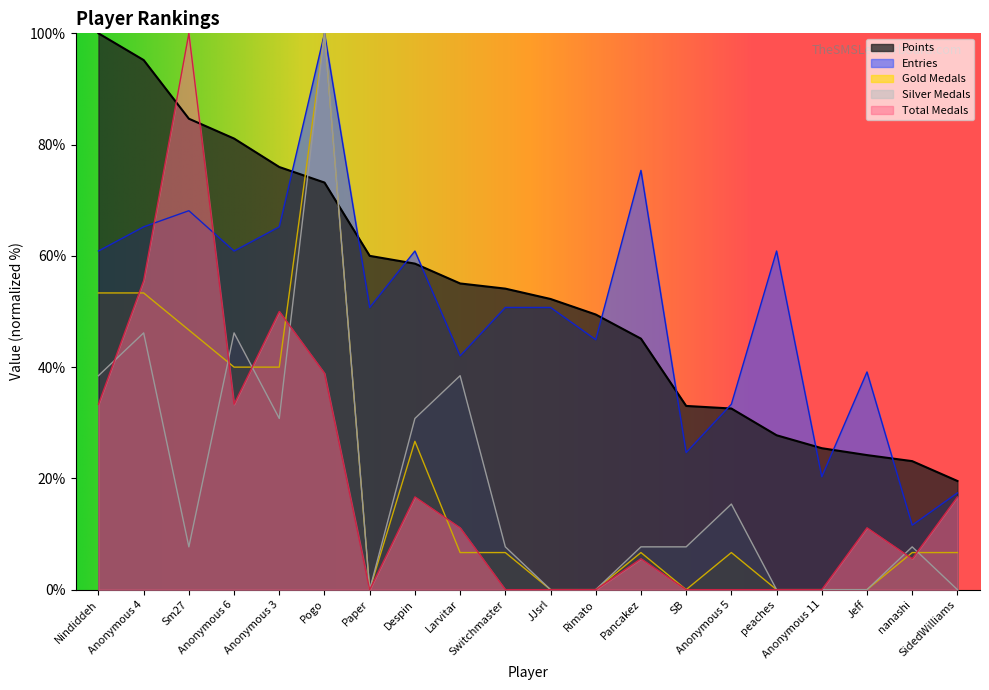

List the series in order of their peak value, highest first.

Points, Medals, Entries, Gold_medals, Silver_medals